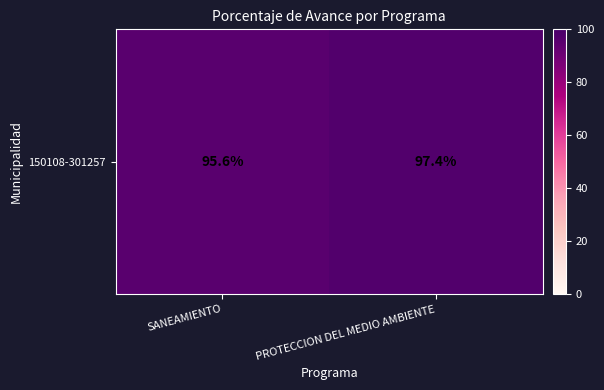

How many values exceed 97?

1